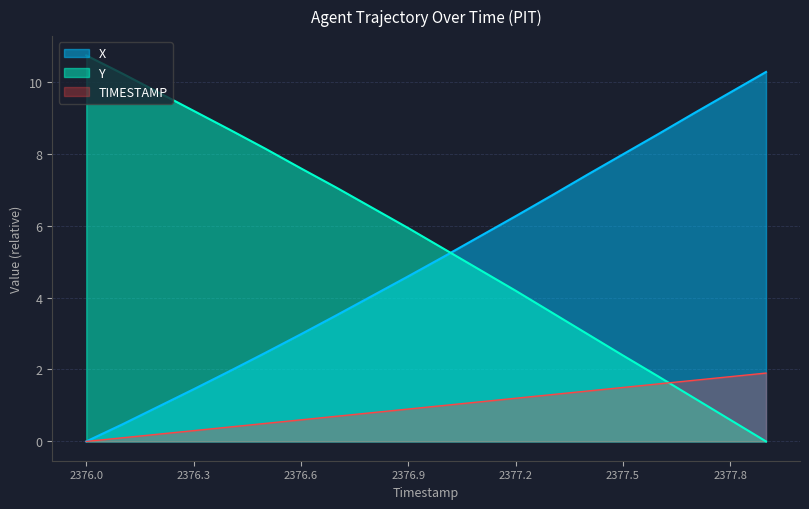

Reading left to right, transcribe all the data shown in this chart.

X: 0.0	0.5	1.0	1.5	2.0	2.5	3.0	3.5	4.1	4.6	5.1	5.7	6.3	6.8	7.4	8.0	8.6	9.1	9.7	10.3
Y: 10.7	10.2	9.7	9.2	8.7	8.1	7.6	7.0	6.5	5.9	5.4	4.8	4.2	3.6	3.0	2.4	1.8	1.2	0.6	0.0
TIMESTAMP: 0.0	0.1	0.2	0.3	0.4	0.5	0.6	0.7	0.8	0.9	1.0	1.1	1.2	1.3	1.4	1.5	1.6	1.7	1.8	1.9